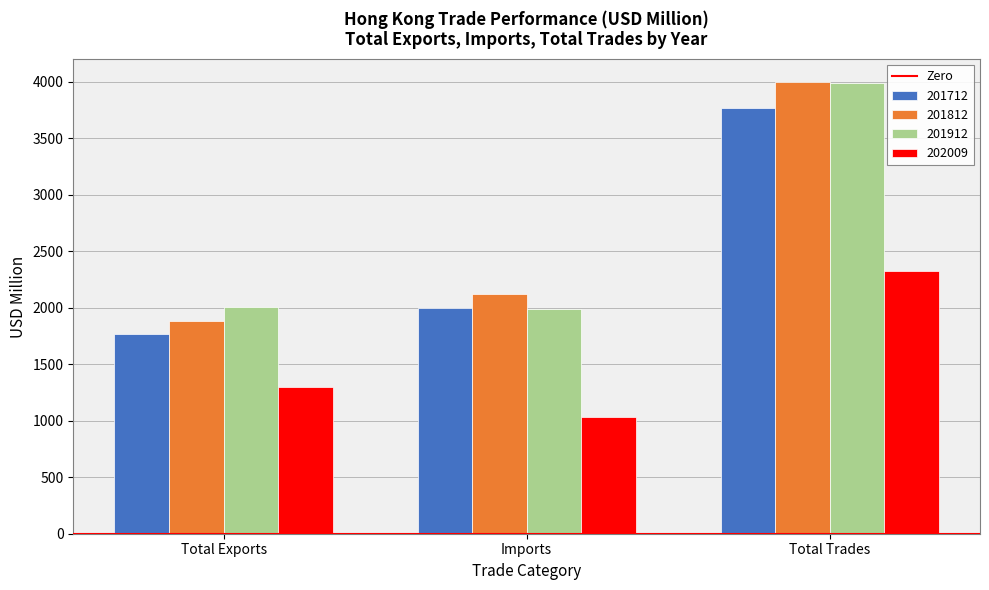

What is the label of the 3rd bar from the left?

Total Trades